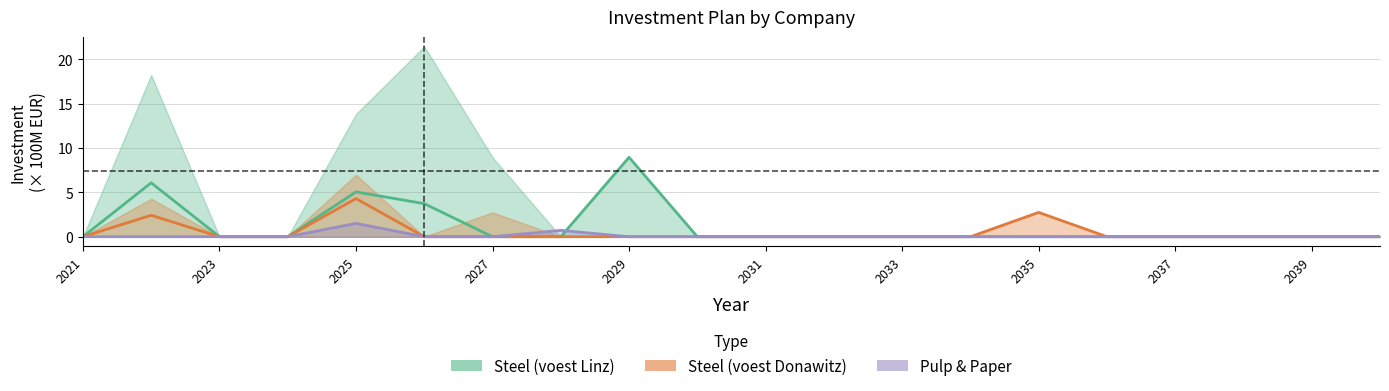

Rank the series at 2022 from highest to lowest value.

voest Linz A, voest Donawitz A, Sappi Gratkorn